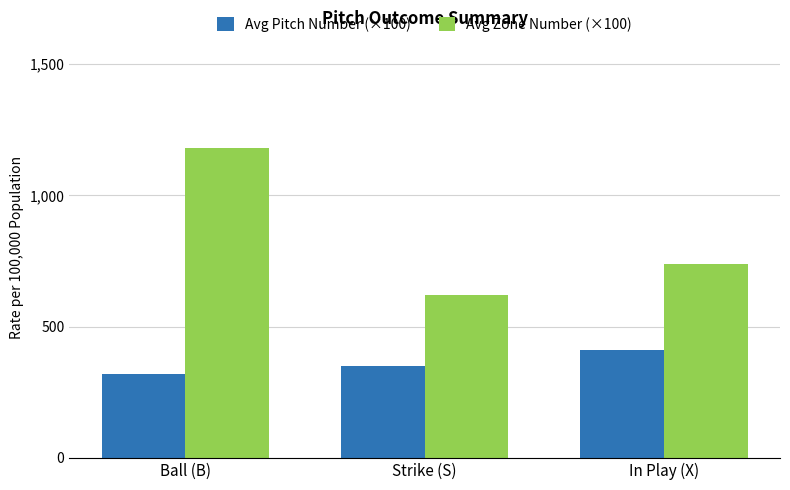

Between Strike (S) and In Play (X), which series saw the biggest shift?

Avg Zone Number (×100)